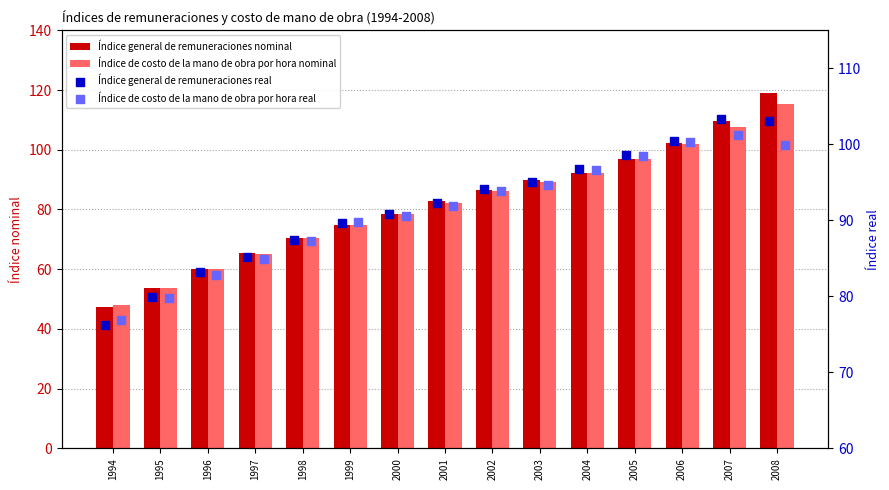

Which series has the largest total across all categories?

Índice general de remuneraciones real